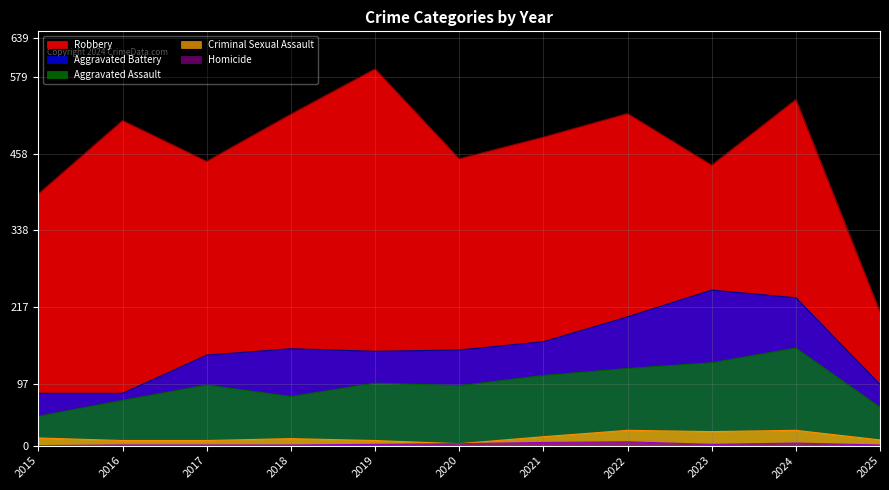

At which category is the sum across all series the highest?

2024